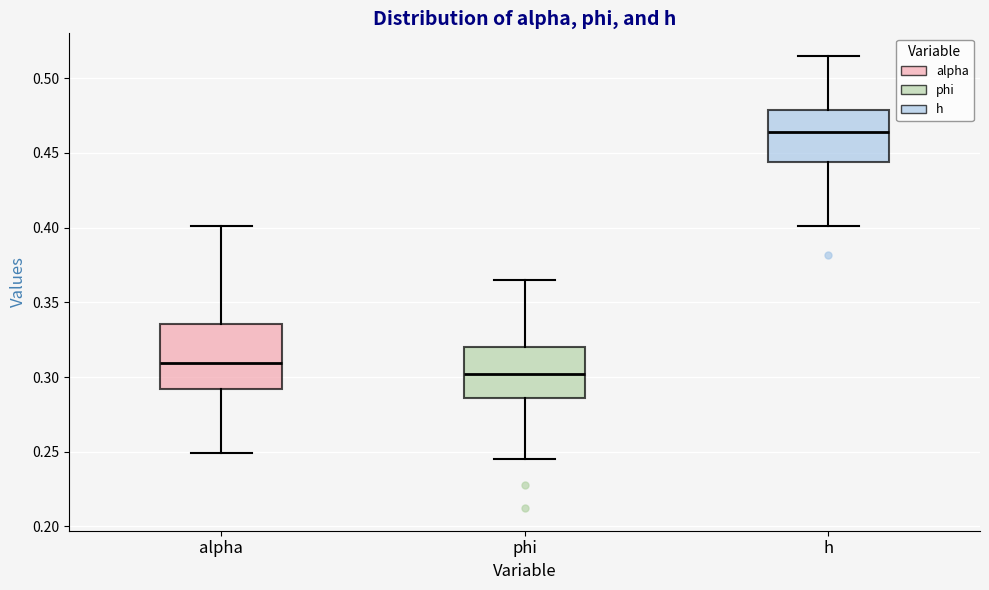

Where is the lower edge of the box for h on the y-axis? The values are not printed on the chart, so give them approximately, as read against the axis.

0.445